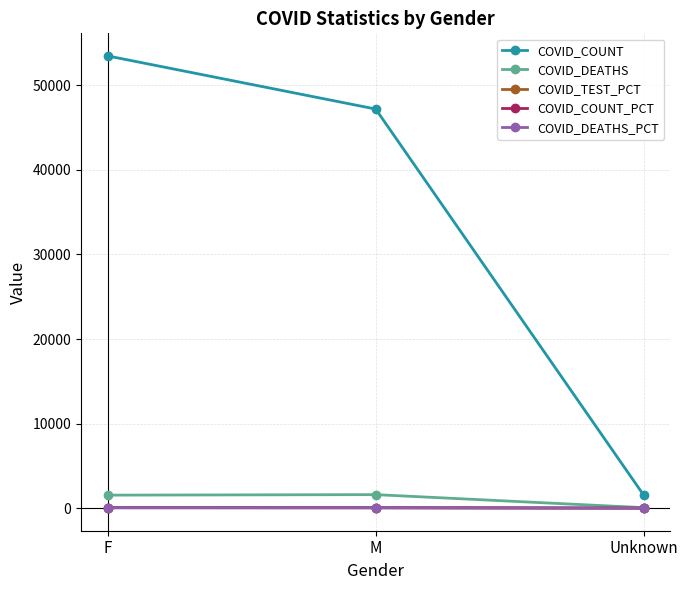

Where is COVID_COUNT nearest to the value 27520?

M